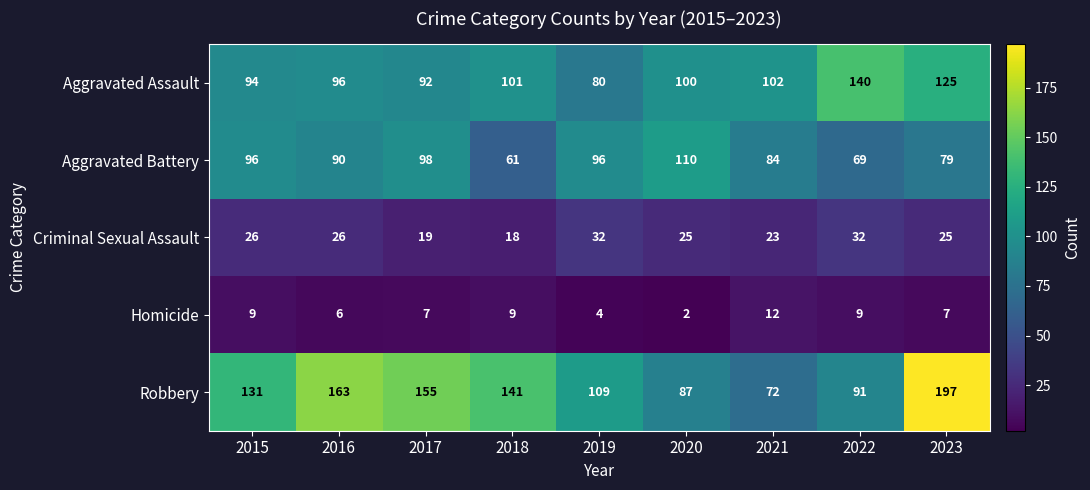

At which category does the chart reach its minimum across all series?

2020